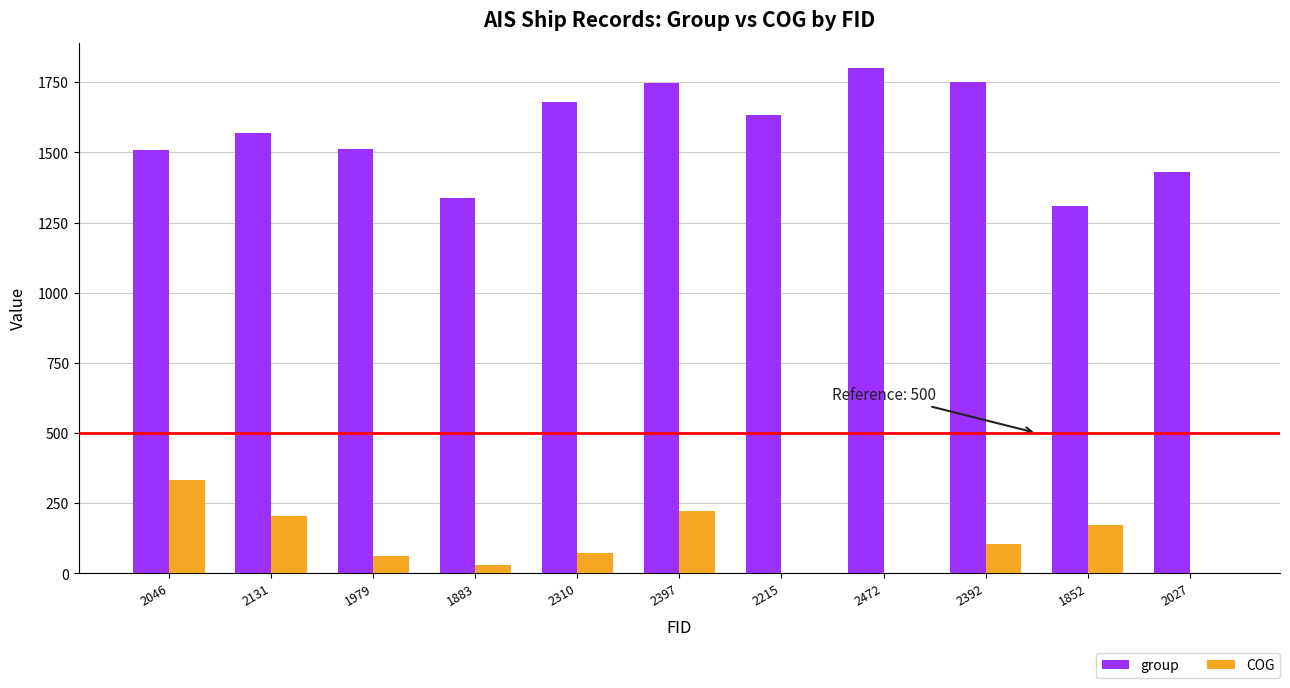

What is the average value of the group series?

1570.9